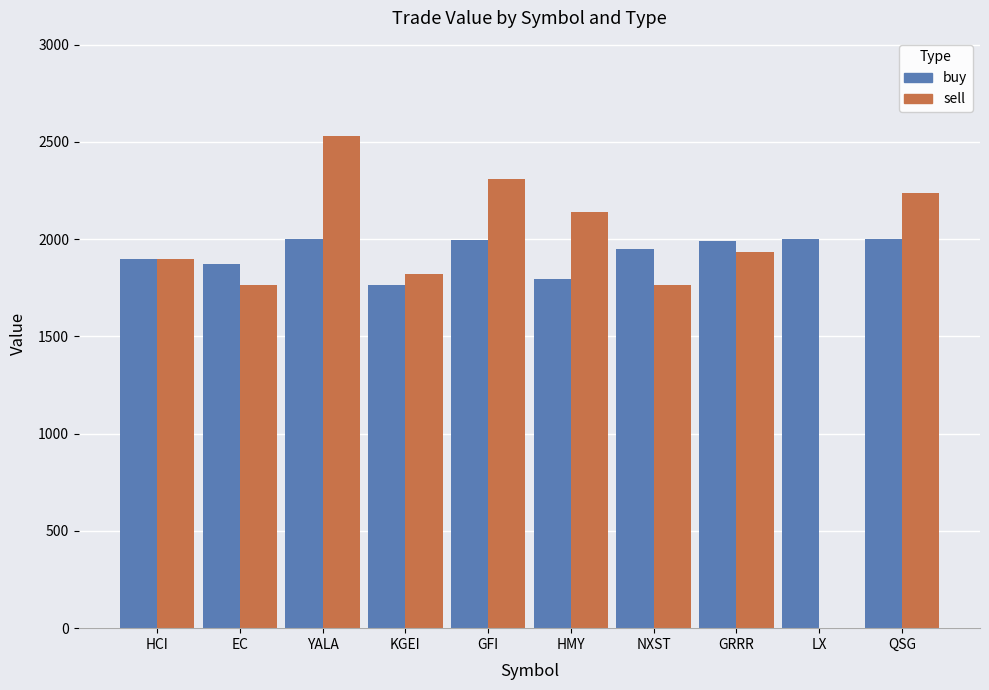

Which label corresponds to the largest value in the chart?

YALA